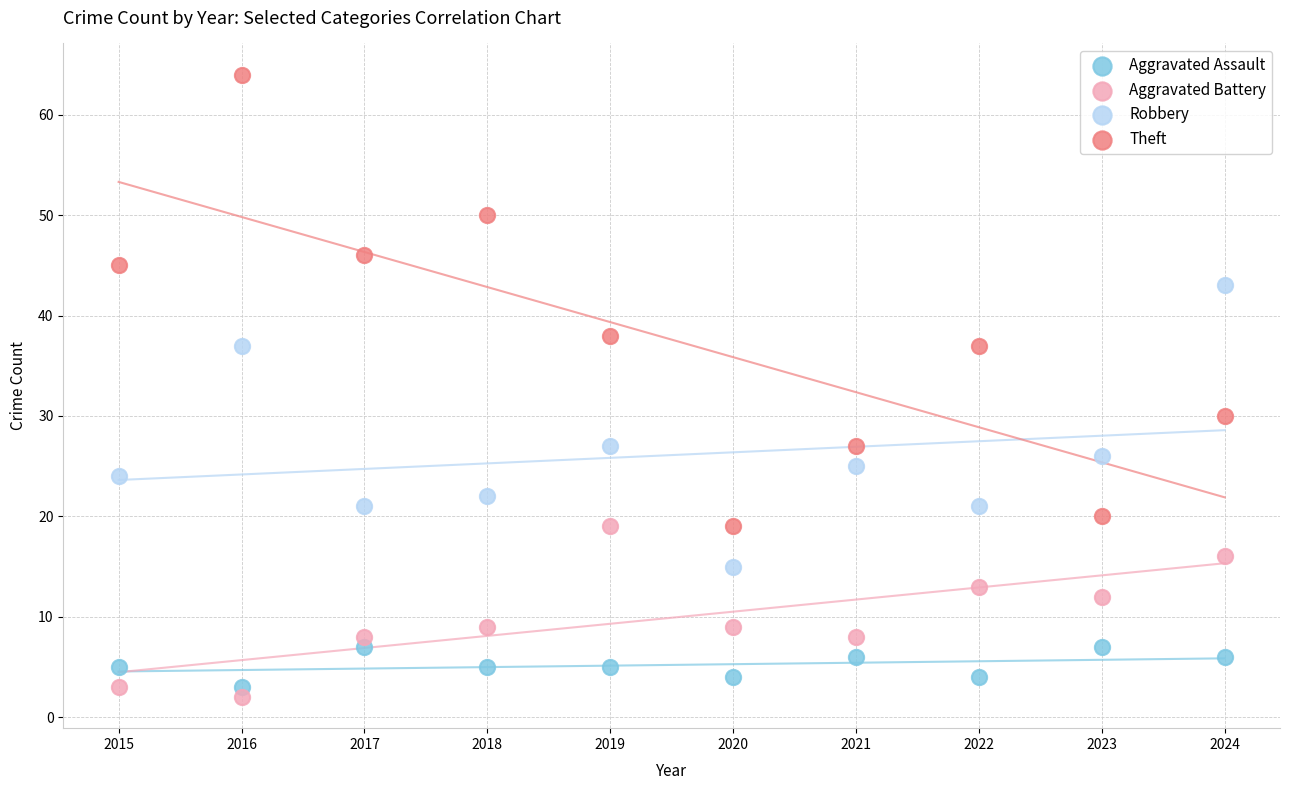

What are all the series names shown in the legend?

Aggravated Assault, Aggravated Battery, Robbery, Theft